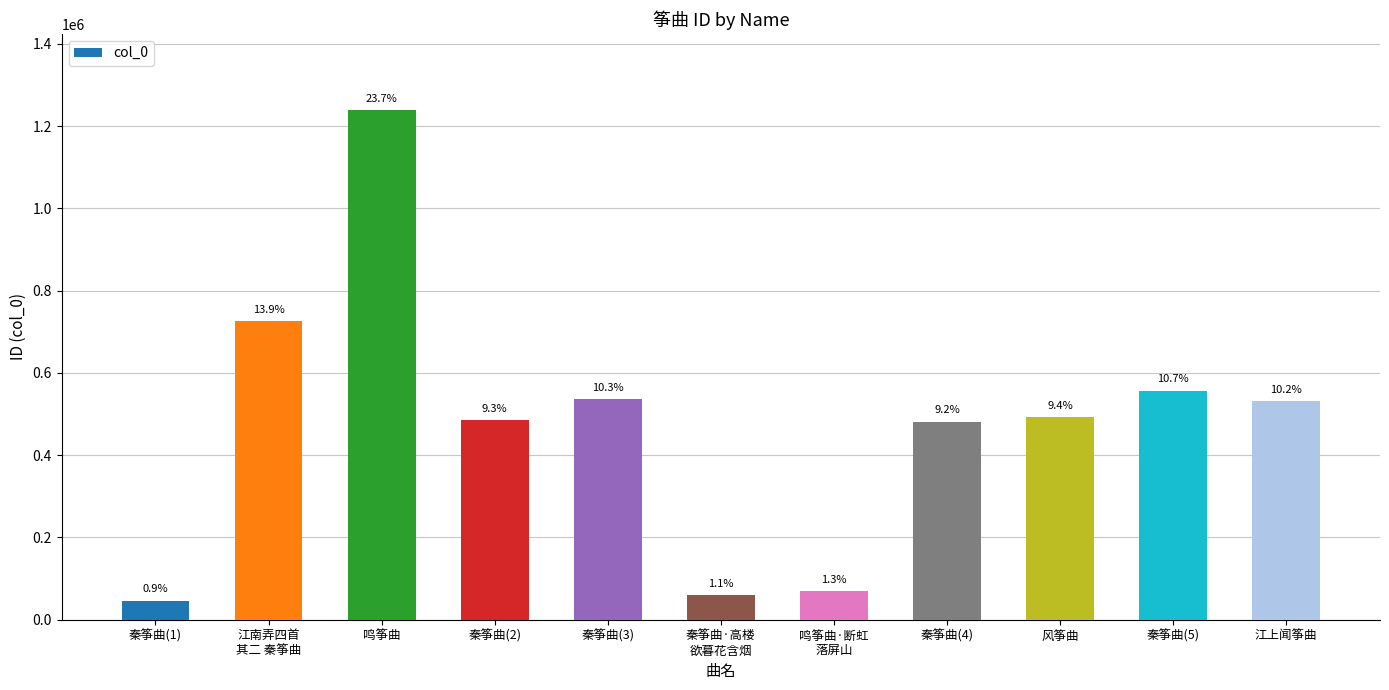

How many bars are there in total?

11